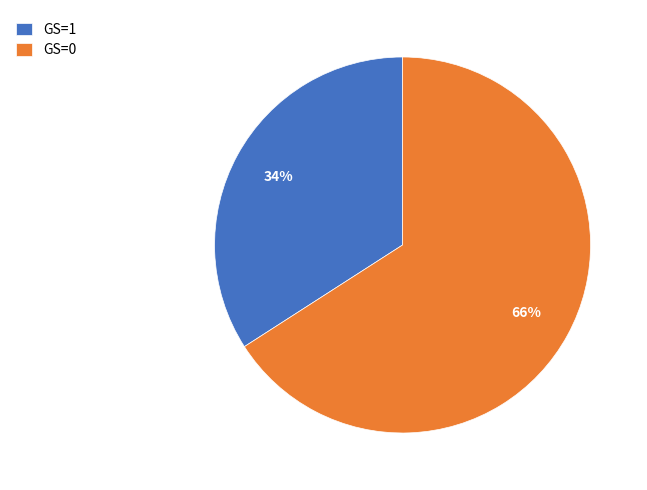

Which category has the smallest portion of the pie?

GS=1